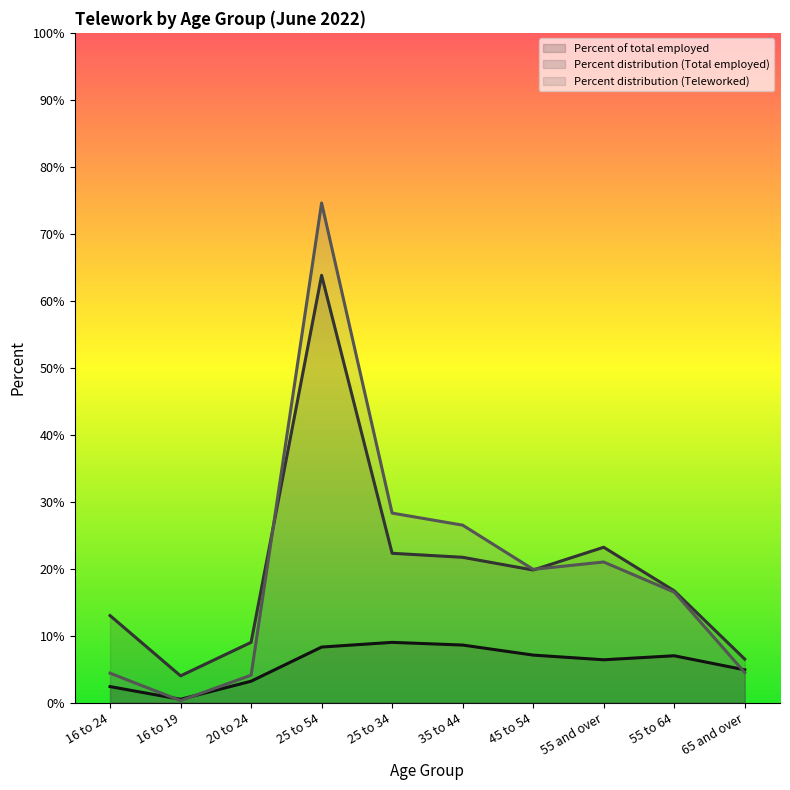

How many distinct data groups are displayed?

3